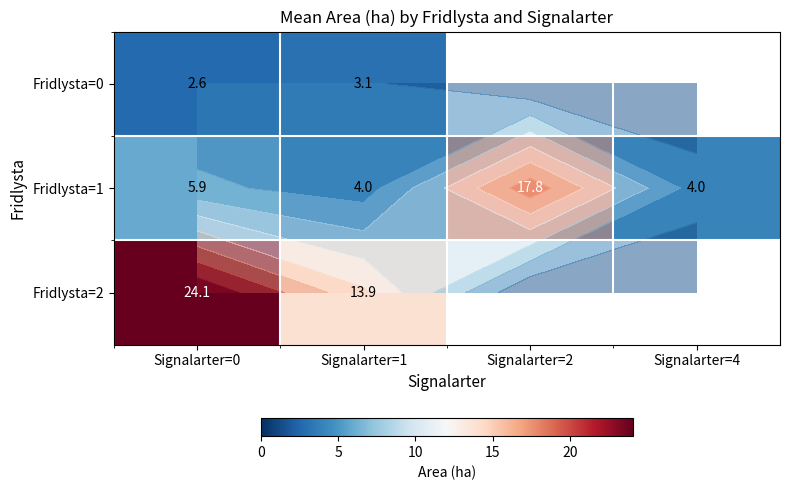

What is the difference between the maximum and second lowest values in the Fridlysta=1 series?

13.8